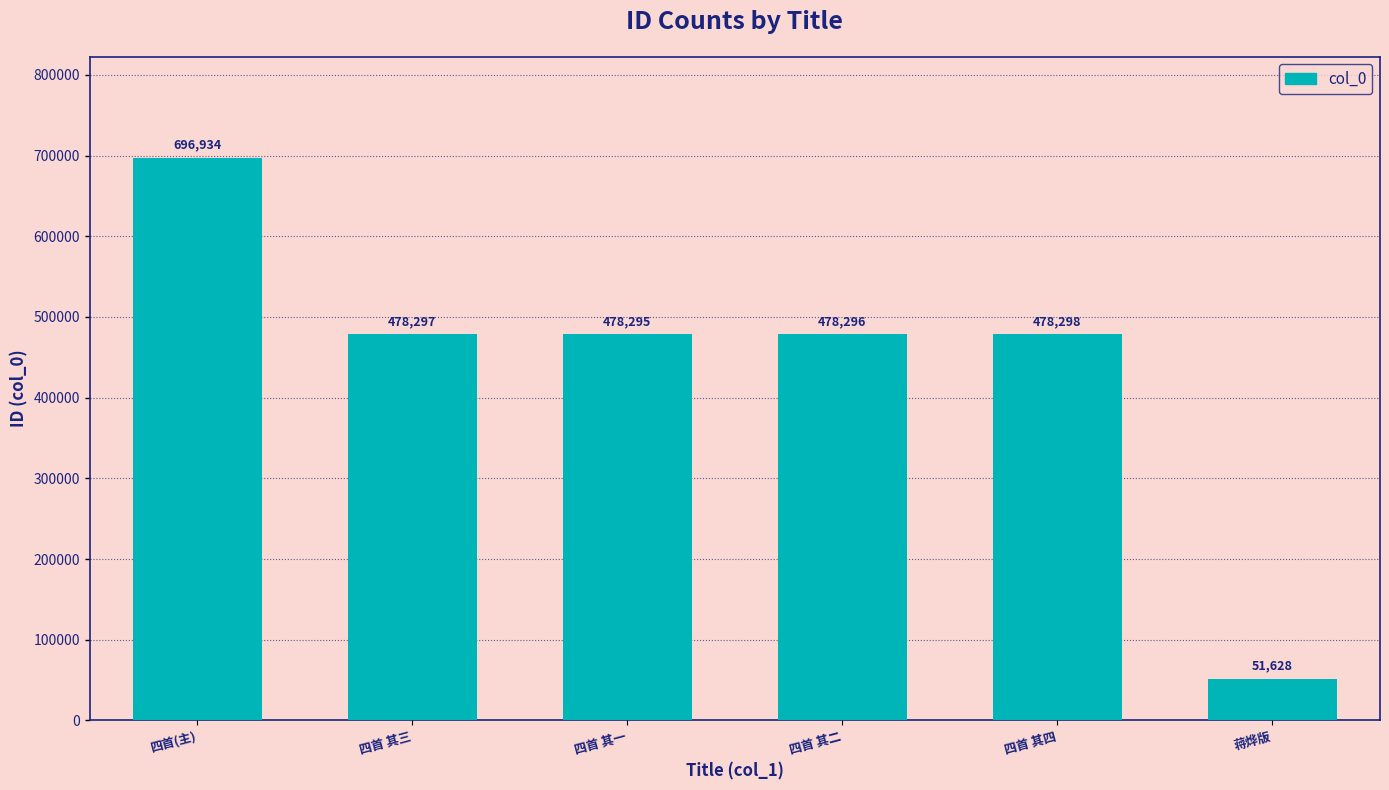

Does the chart contain stacked bars?

No